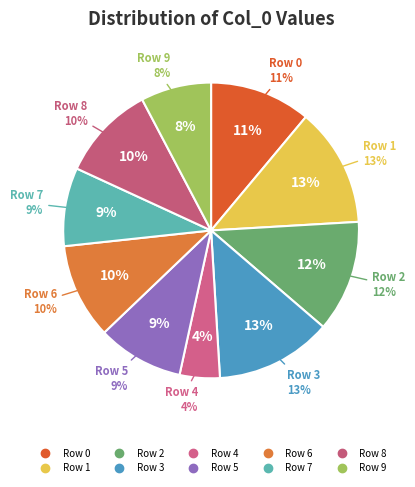

Do 6 and 8 together represent more than half of the pie?

No